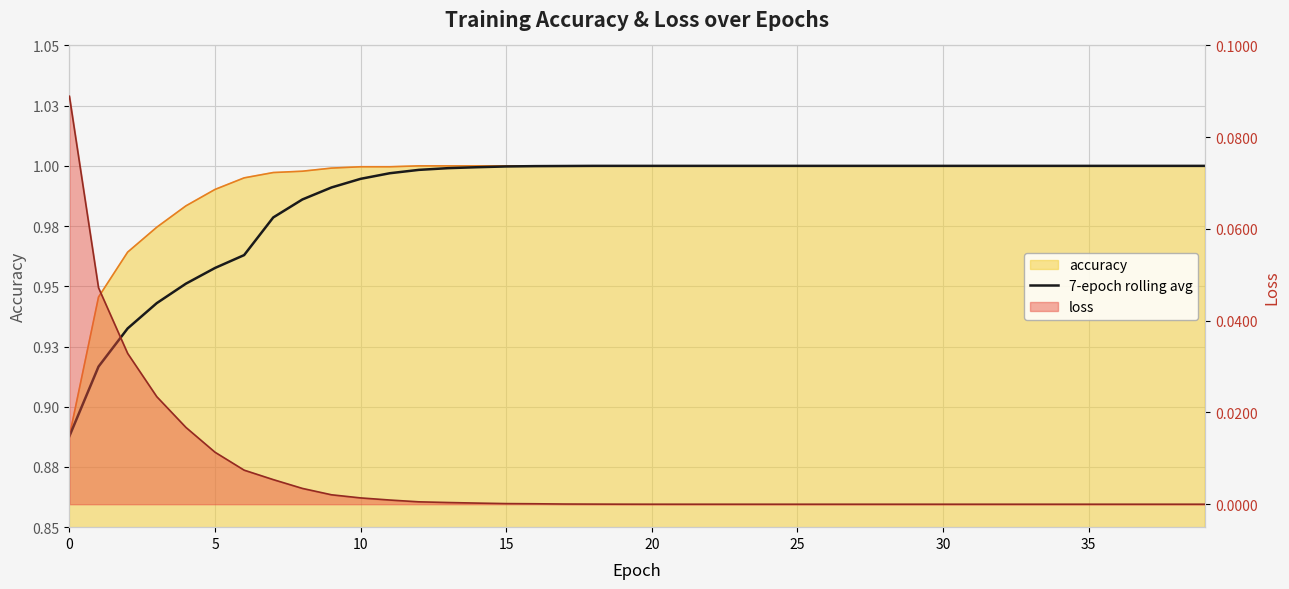

Count the number of categories in the chart.

40